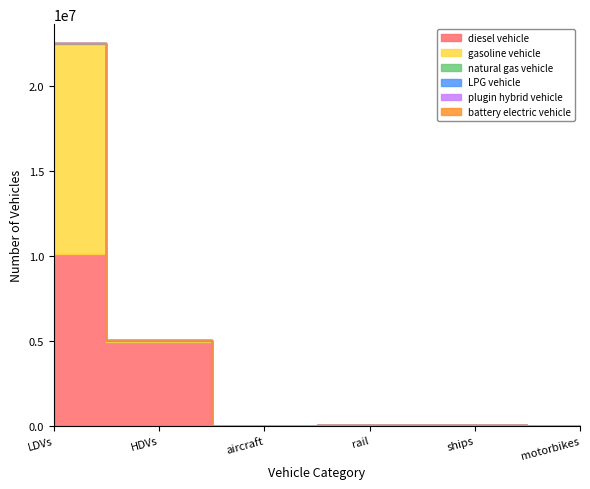

True or false: LPG vehicle and natural gas vehicle intersect in this chart.

False